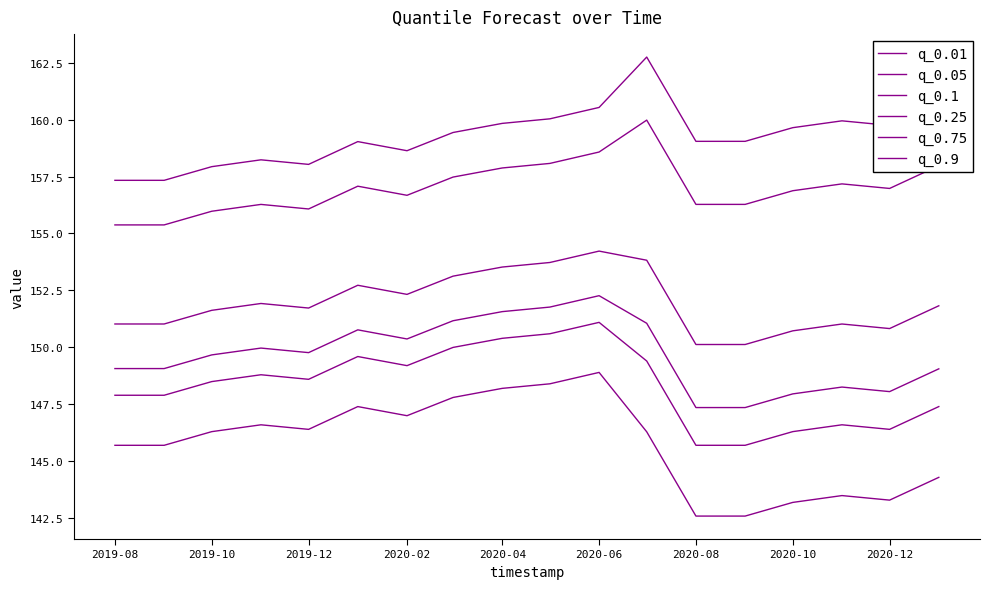

Does the chart display data point markers on the line(s)?

No